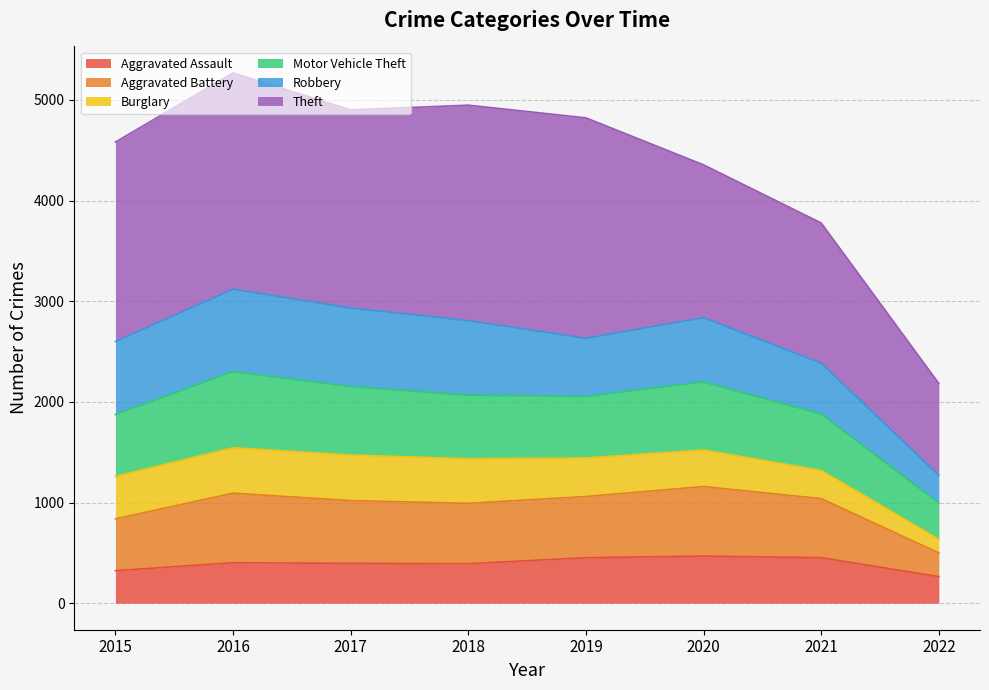

Is it true that Aggravated Assault equals 753 at 2019?

False